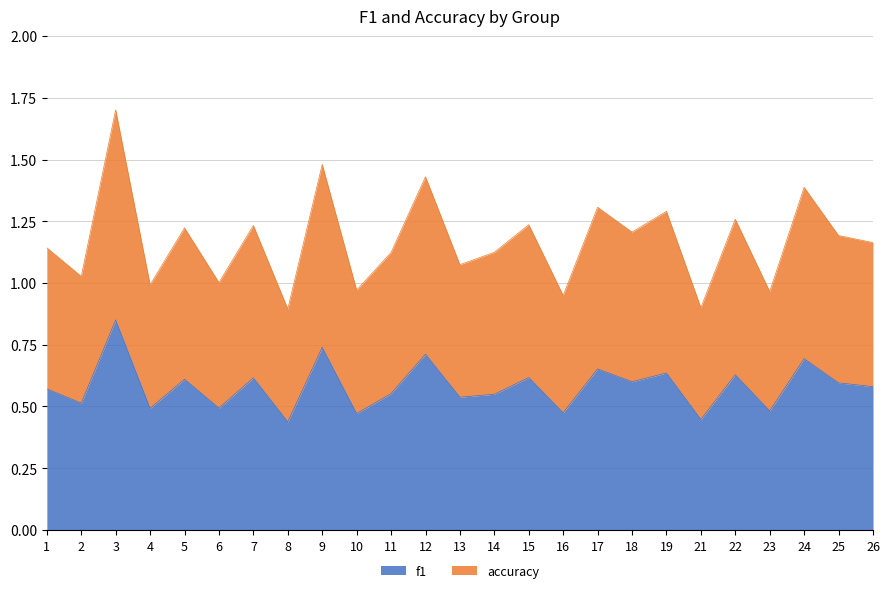

At which category does accuracy reach its first local peak?

3